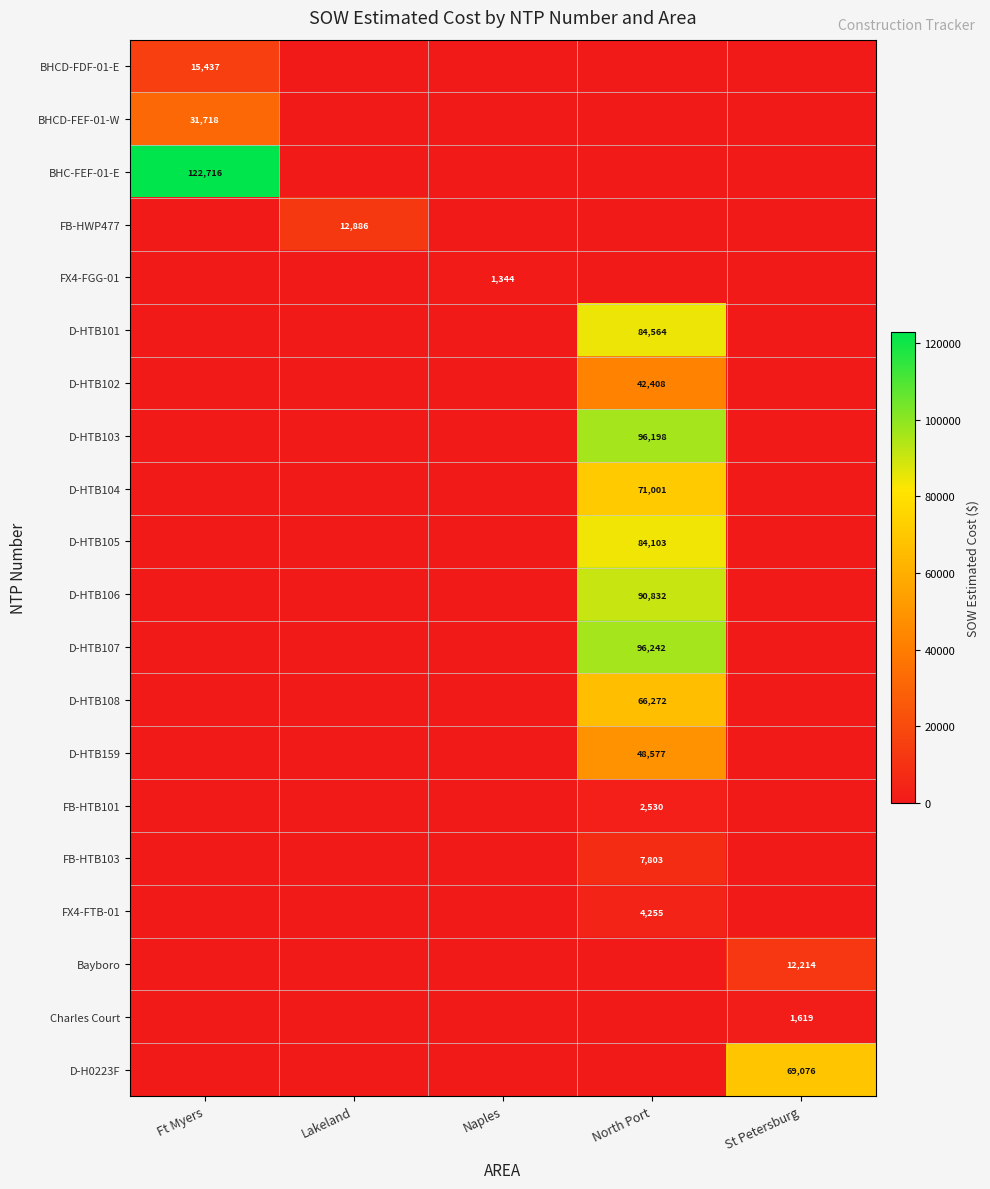

How many positive values does the D-HTB159 series have?

1